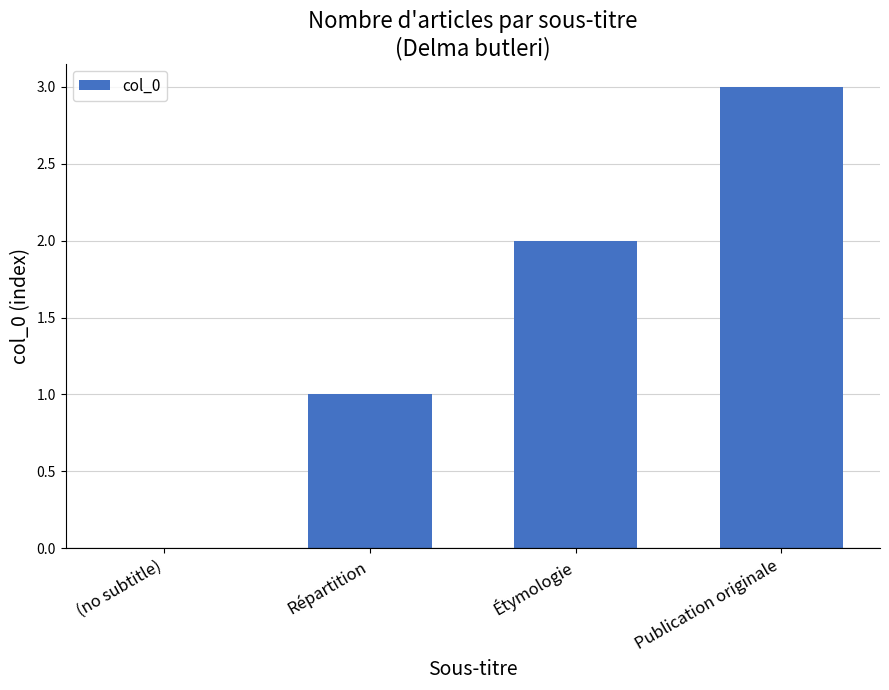

What is the change in value from Répartition to Étymologie?

+1